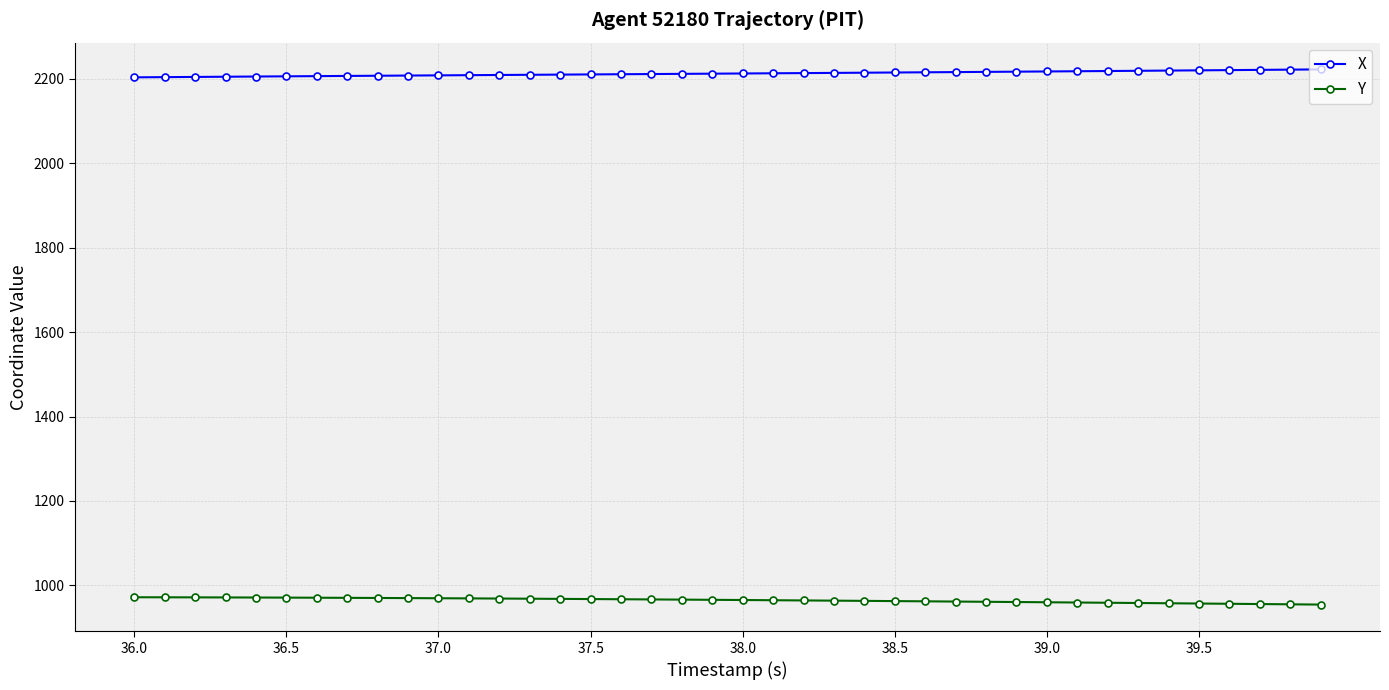

What are all the series names shown in the legend?

X, Y